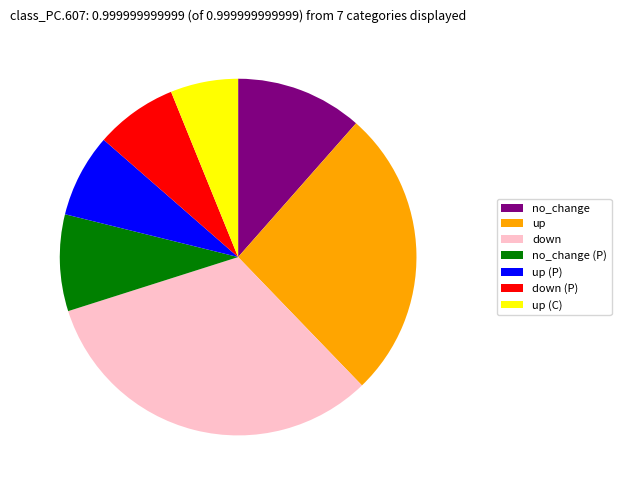

What is the ratio of the value at no_change to the value at up (C)?

1.9